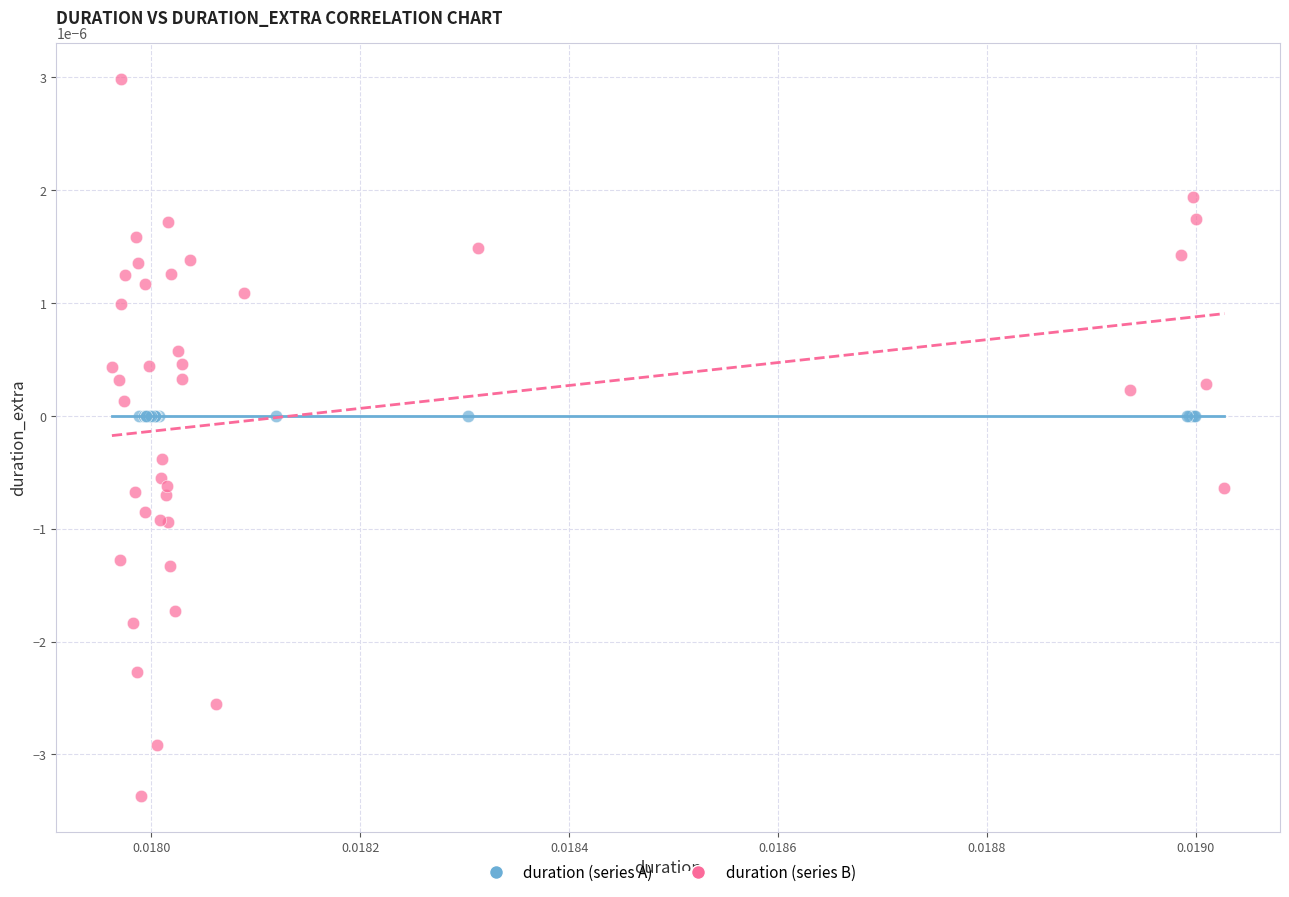

Which series reaches the maximum Y coordinate?

duration (series B)